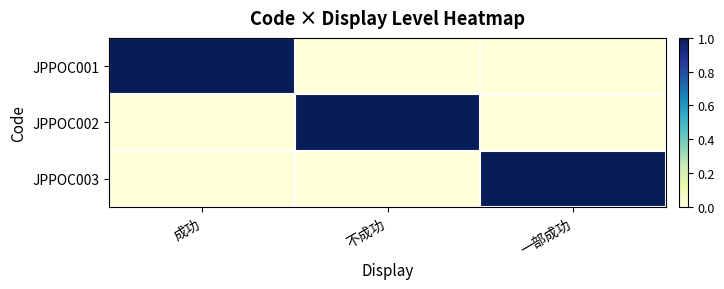

How many distinct data groups are displayed?

3